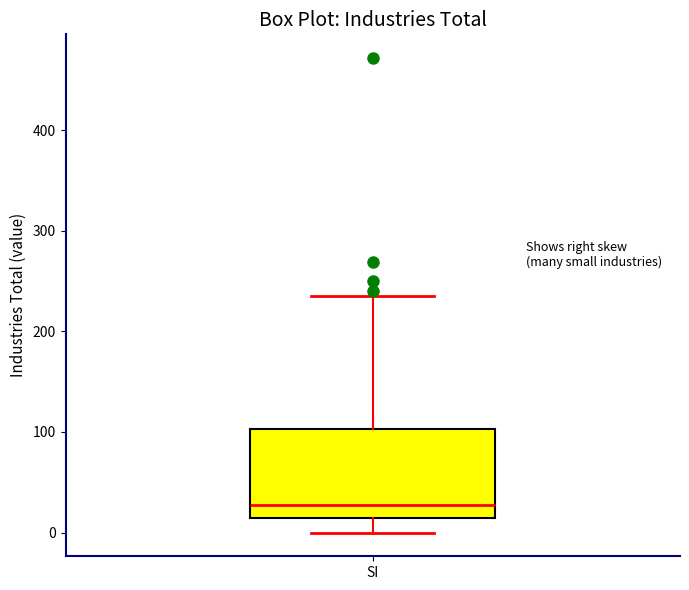

Read this box plot against the y-axis: the position of the median line, the range covered by the box, and the ends of both whiskers. The values are not printed on the chart, so give them approximately, as read against the axis.

median 30, box 10 to 100, whiskers 0 to 230